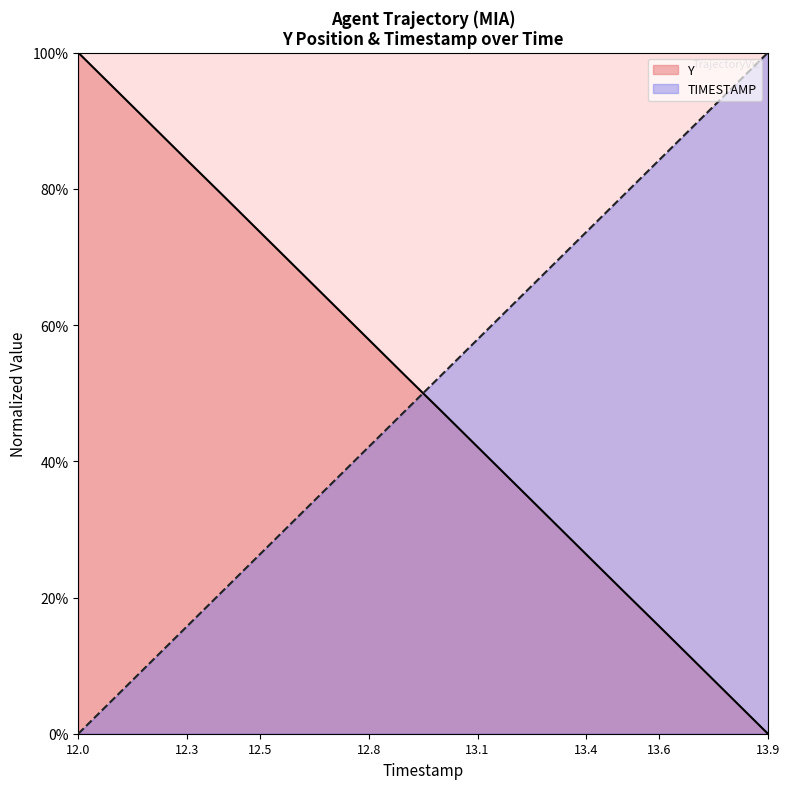

What is the label of the 5th point from the left?

12.4